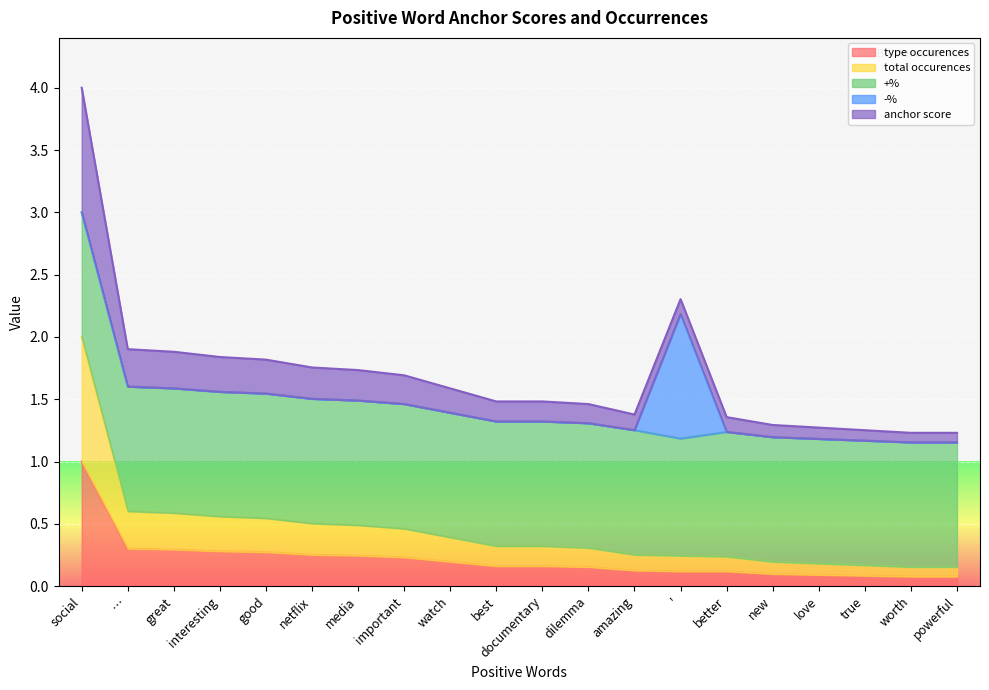

Does the chart display data point markers on the line(s)?

No